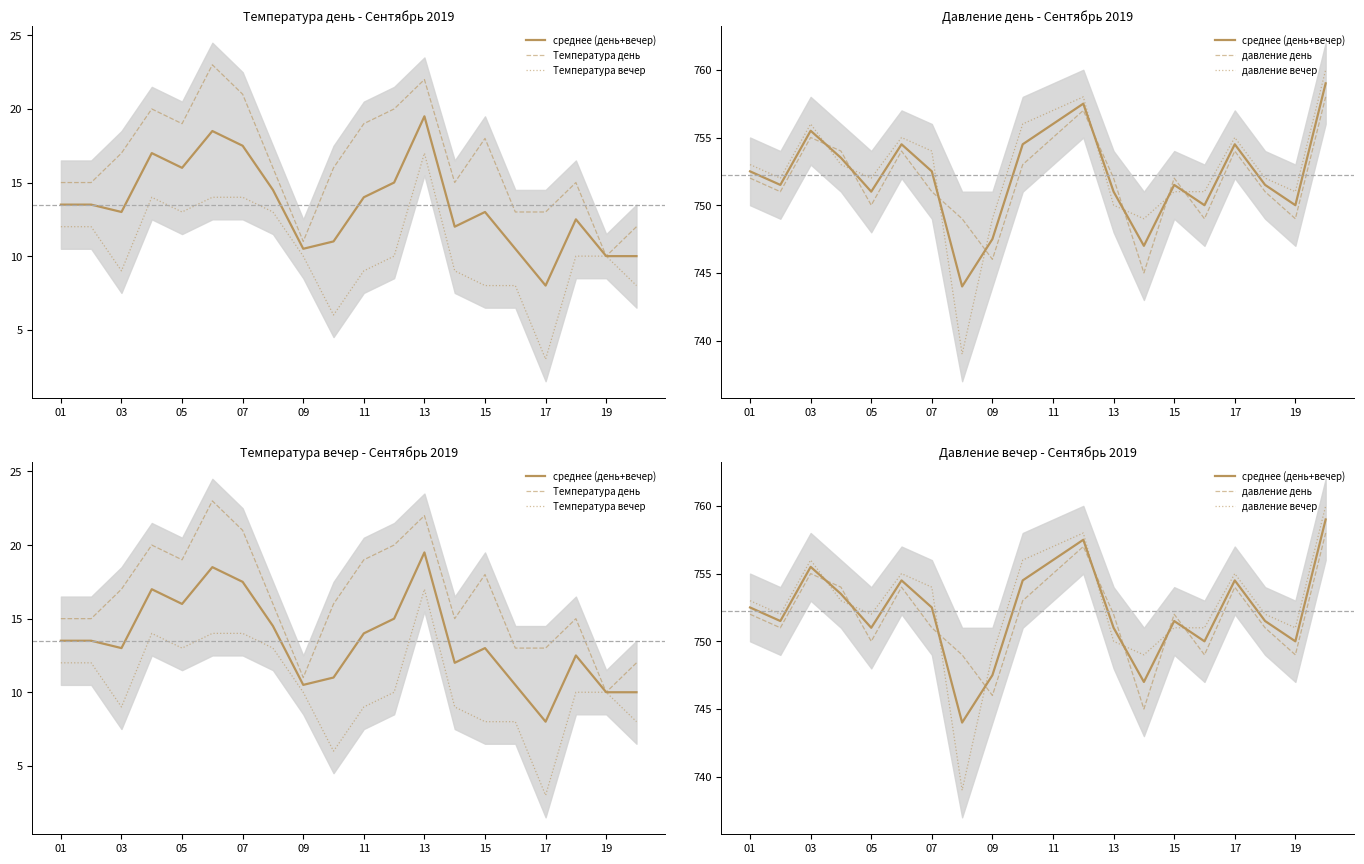

What is the maximum value for давление день?

758.0